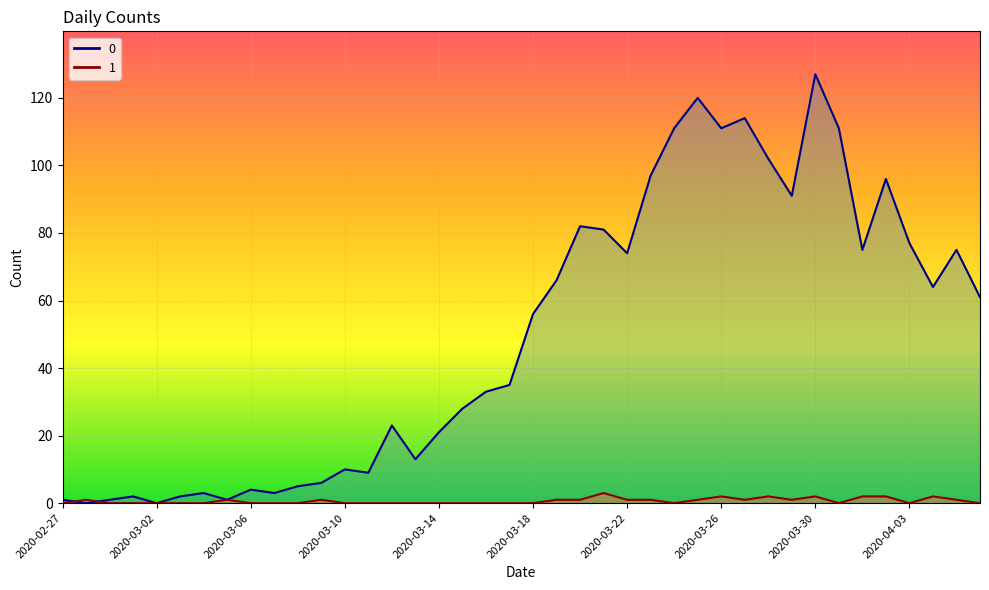

What is the label of the 10th point from the left?

2020-03-07